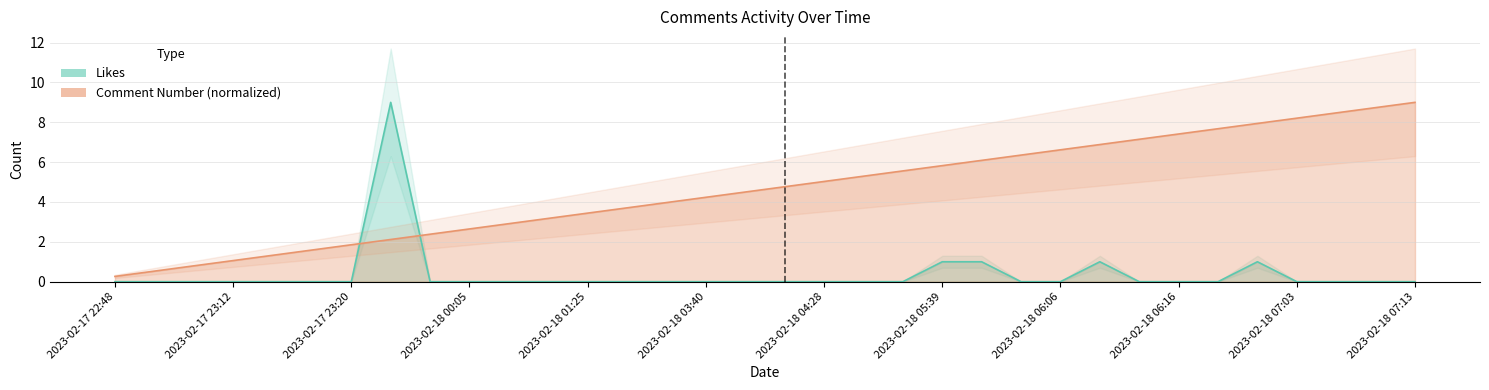

List the labels in order of Comment Number value, largest first.

2023-02-18 07:13, 2023-02-18 07:11, 2023-02-18 07:05, 2023-02-18 07:03, 2023-02-18 06:40, 2023-02-18 06:19, 2023-02-18 06:16, 2023-02-18 06:13, 2023-02-18 06:11, 2023-02-18 06:06, 2023-02-18 05:53, 2023-02-18 05:43, 2023-02-18 05:39, 2023-02-18 05:04, 2023-02-18 04:53, 2023-02-18 04:28, 2023-02-18 04:13, 2023-02-18 03:53, 2023-02-18 03:40, 2023-02-18 02:21, 2023-02-18 01:25, 2023-02-18 01:25, 2023-02-18 00:34, 2023-02-18 00:31, 2023-02-18 00:05, 2023-02-17 23:53, 2023-02-17 23:38, 2023-02-17 23:20, 2023-02-17 23:19, 2023-02-17 23:16, 2023-02-17 23:12, 2023-02-17 23:10, 2023-02-17 22:51, 2023-02-17 22:48